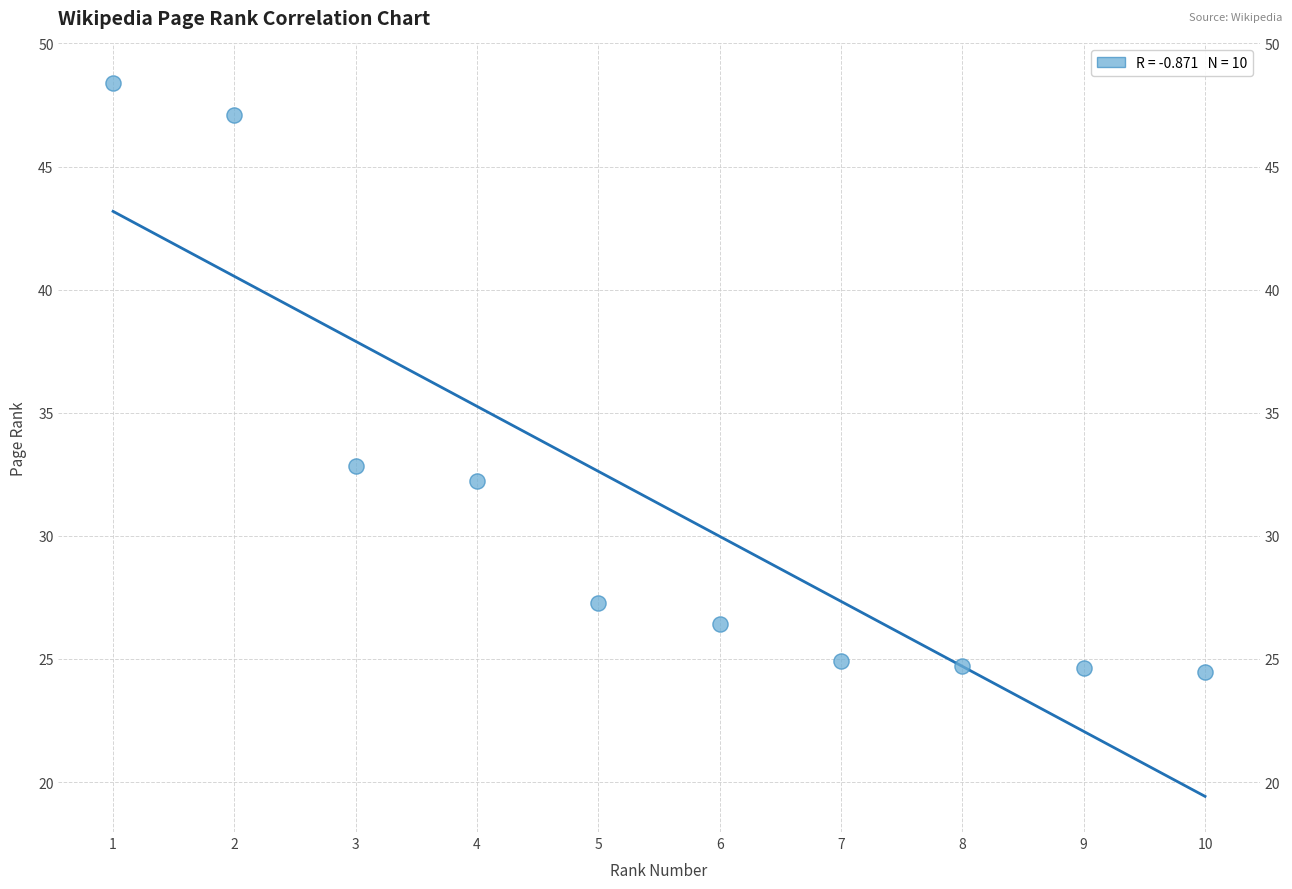

What is the range of Y values (max minus min)?

23.9